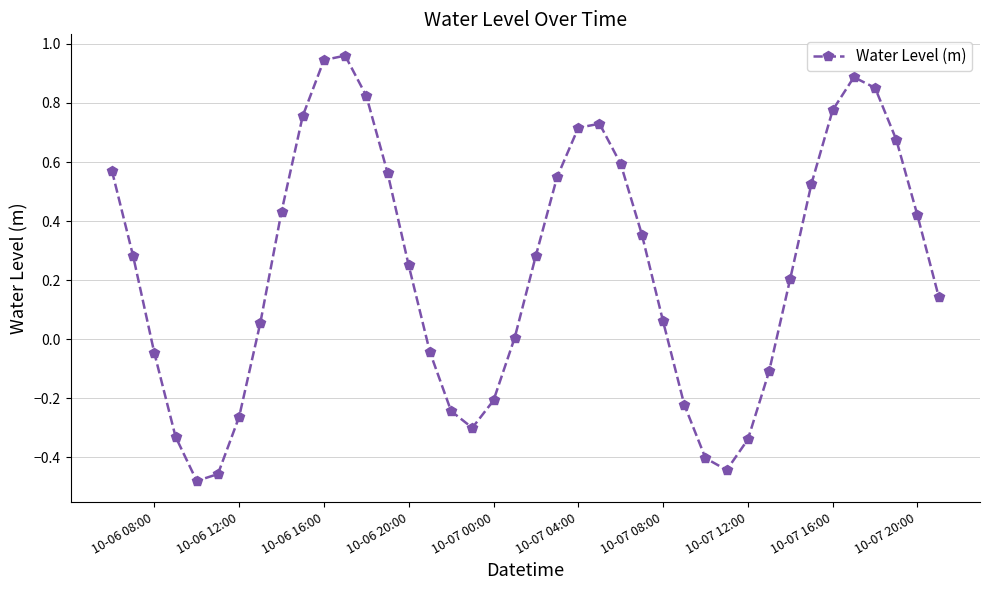

True or false: the data has more than 0 interior local peaks.

True